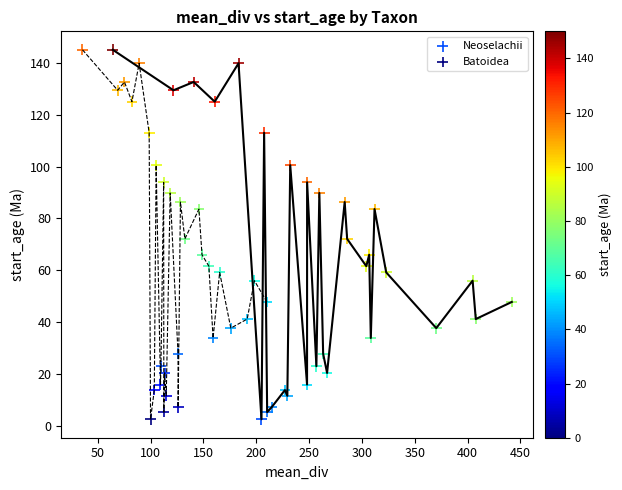

What are all the series names shown in the legend?

Neoselachii, Batoidea